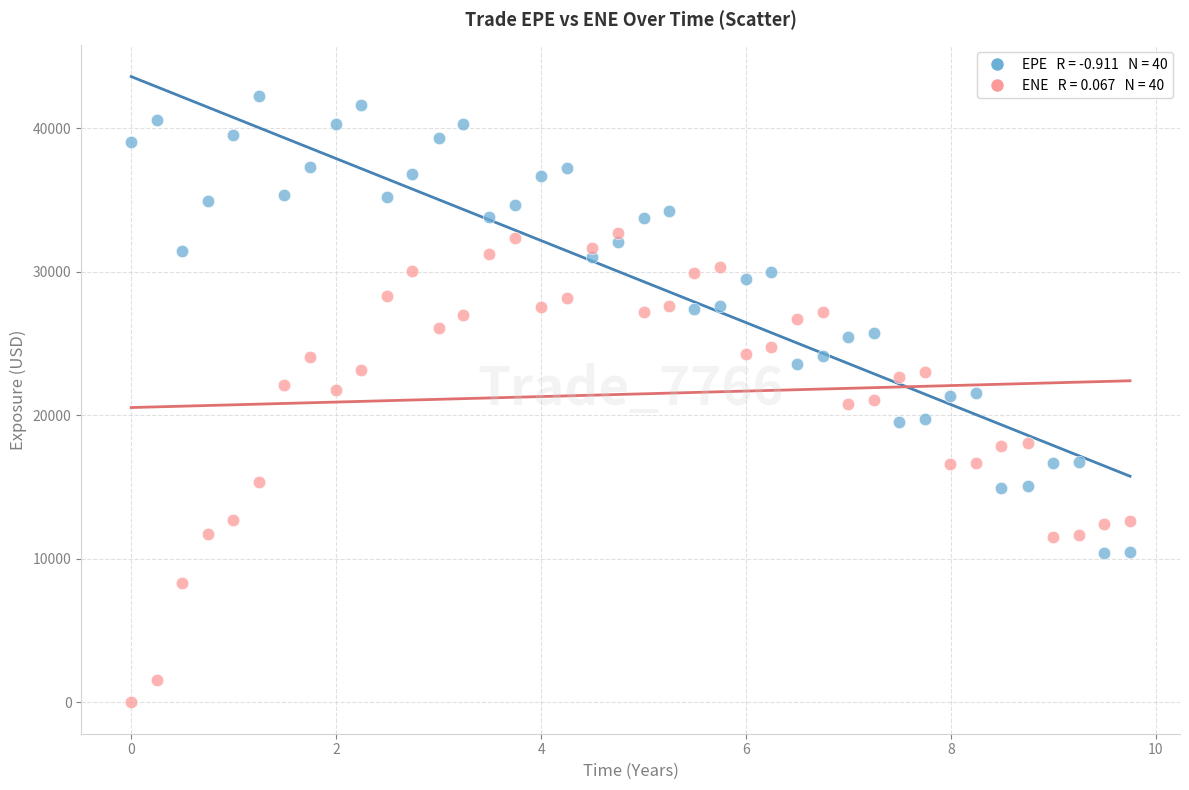

Across all data points, what is the range of Y values (max minus min)?

42246.8